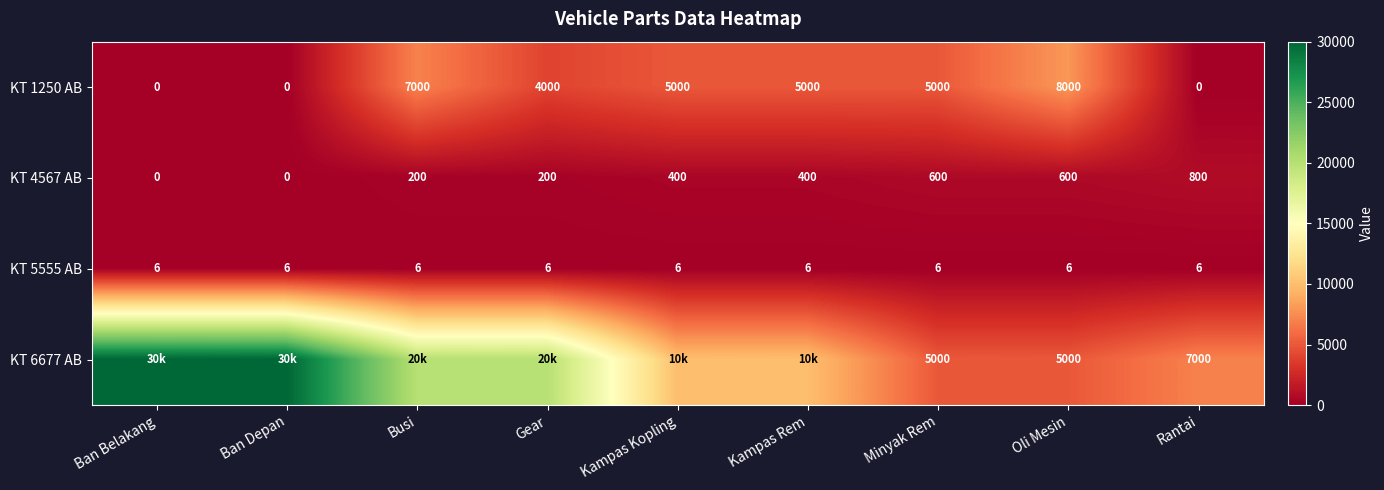

At how many categories does at least one series exceed 26062?

2